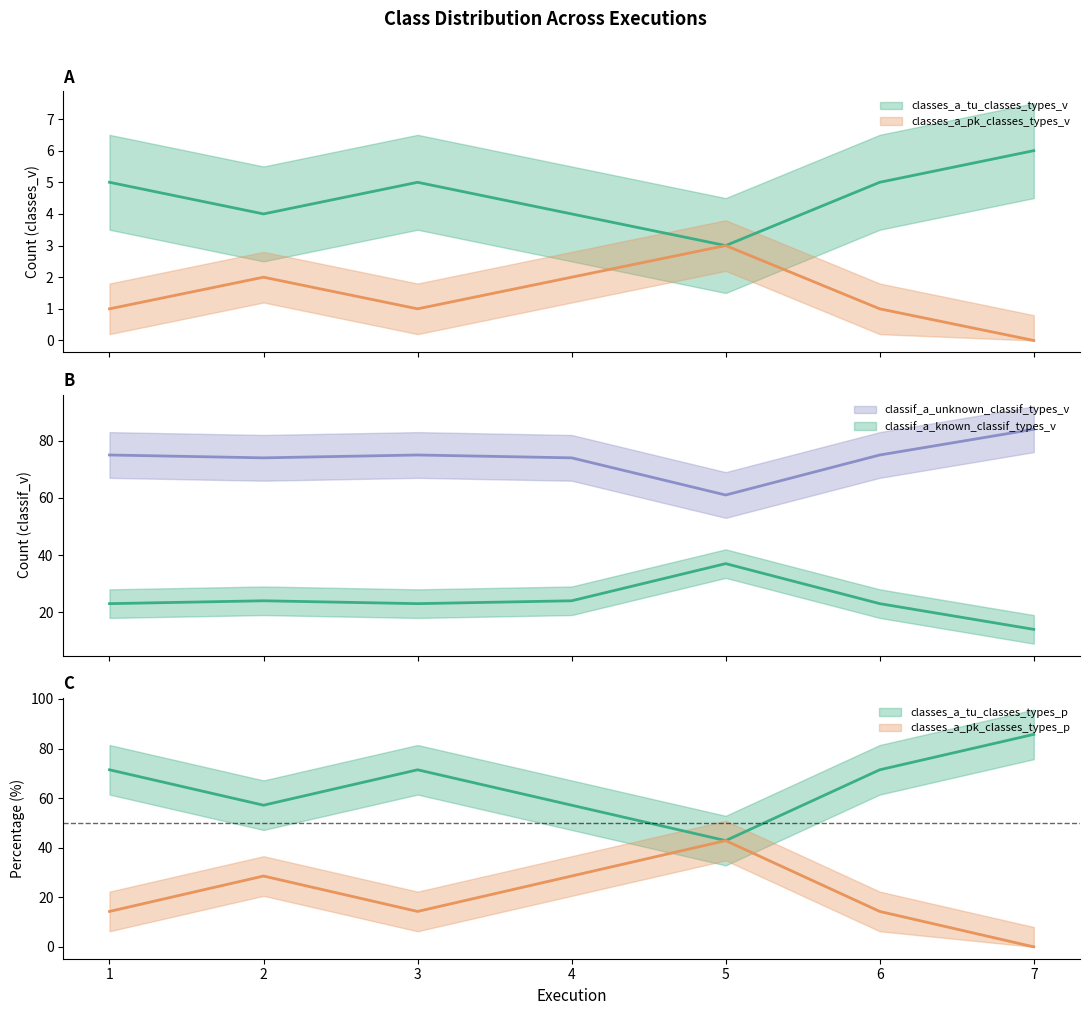

What is the total value across all series at 2?

189.7